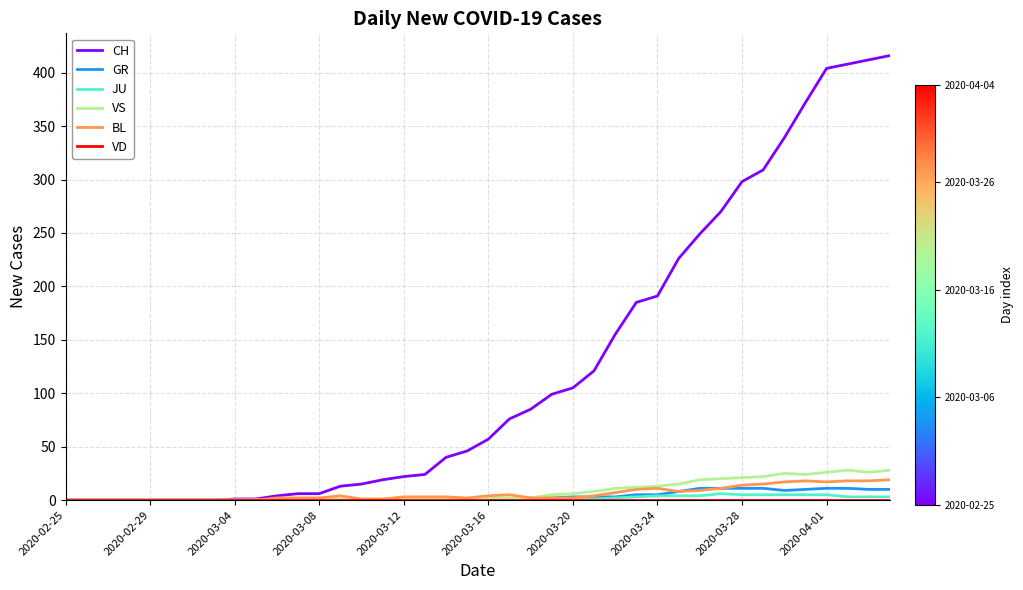

Which series has the largest total across all categories?

CH